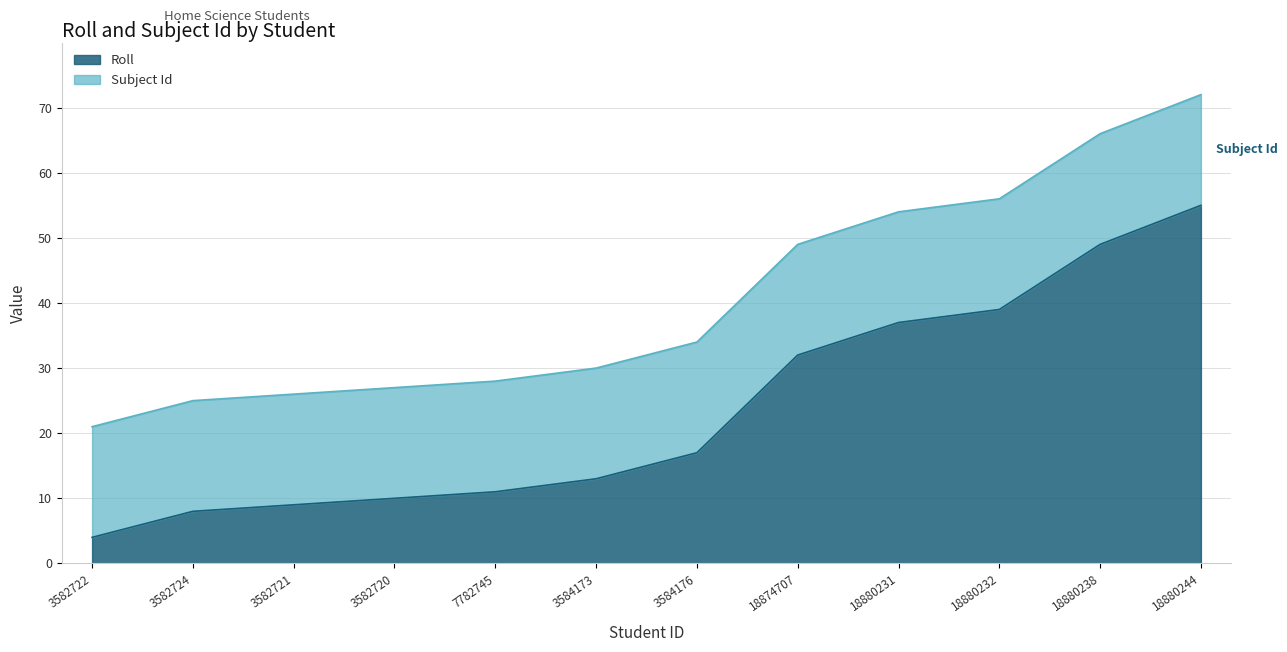

At which label is Roll closest to 29?

18874707